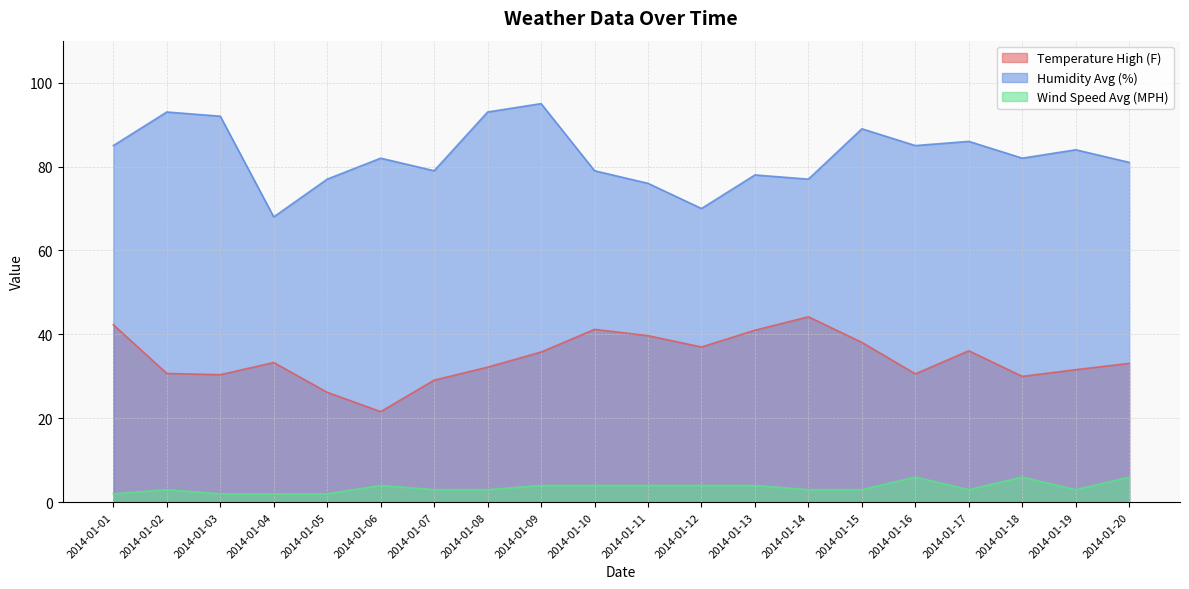

Where is Humidity Avg (%) nearest to the value 81?

2014-01-20